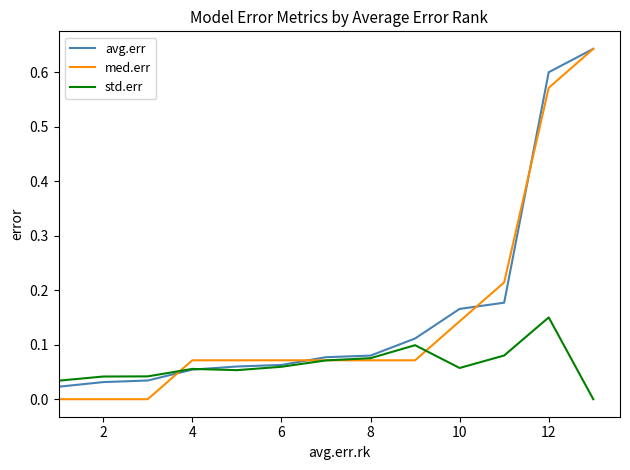

Which series has the largest total across all categories?

avg.err